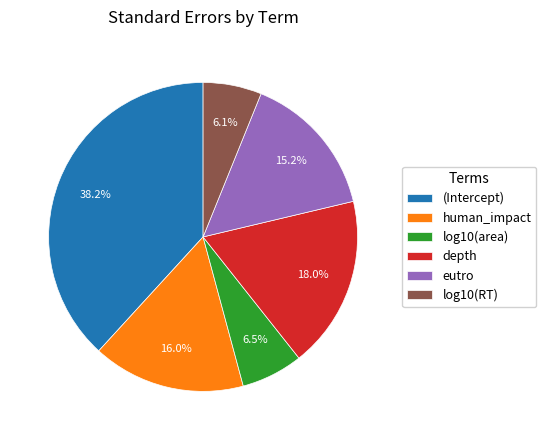

Which category has the biggest portion of the pie?

(Intercept)